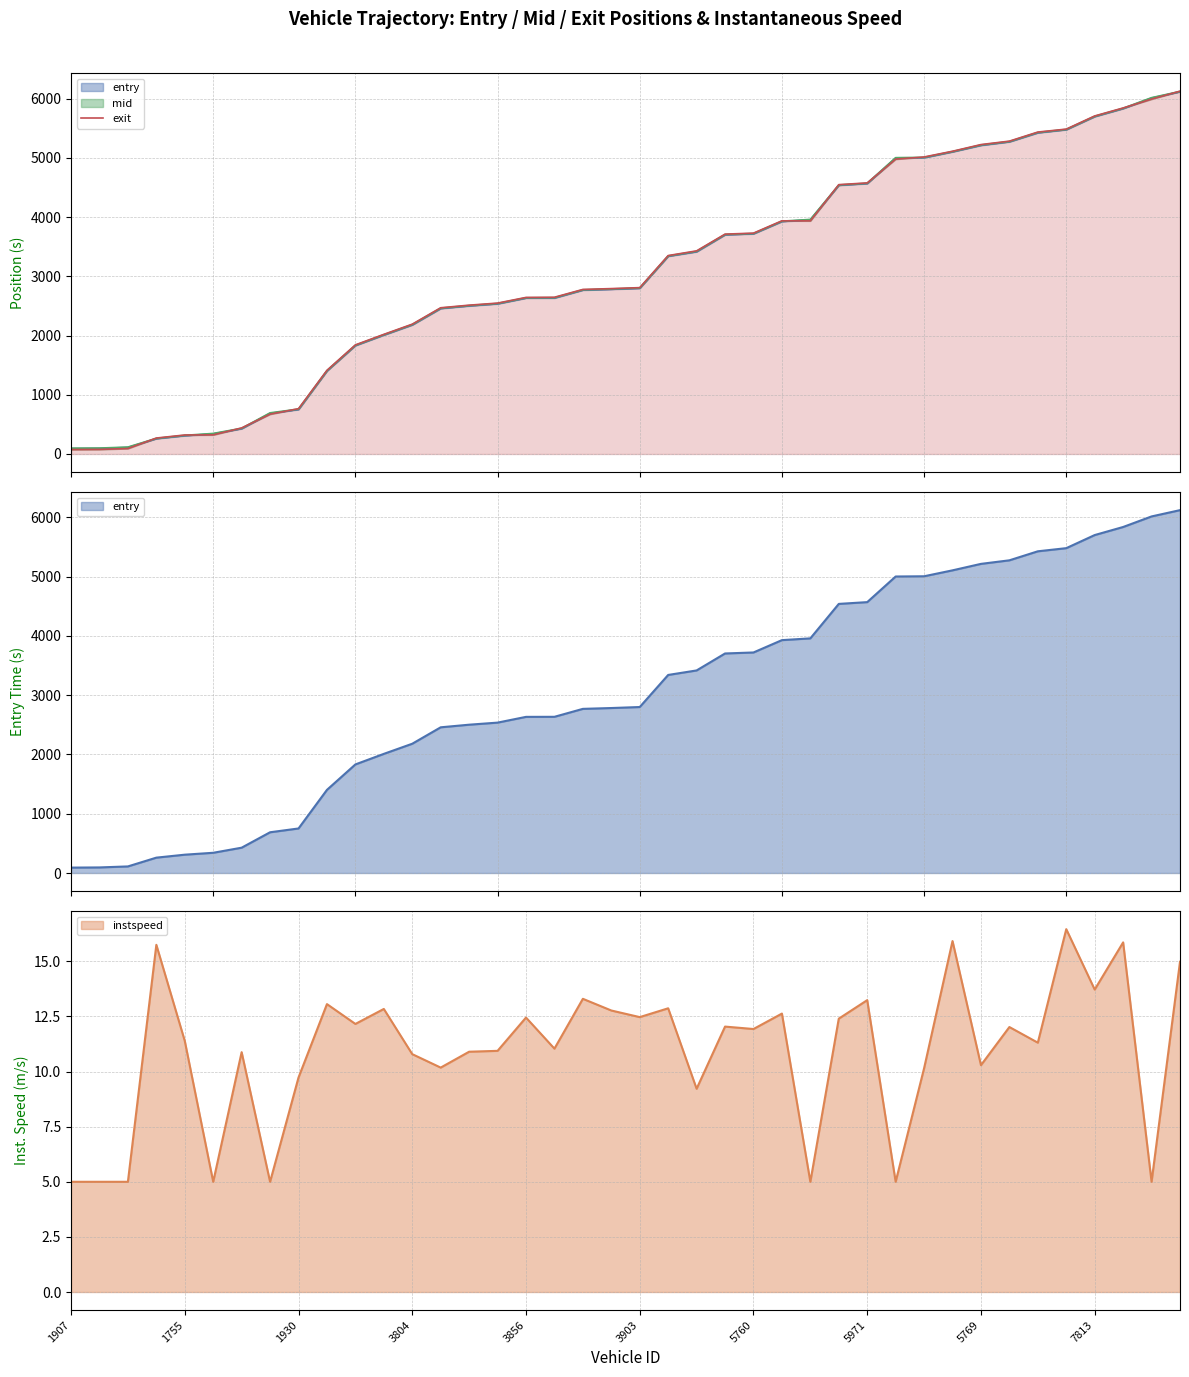

What is the greatest value displayed?

6129.3